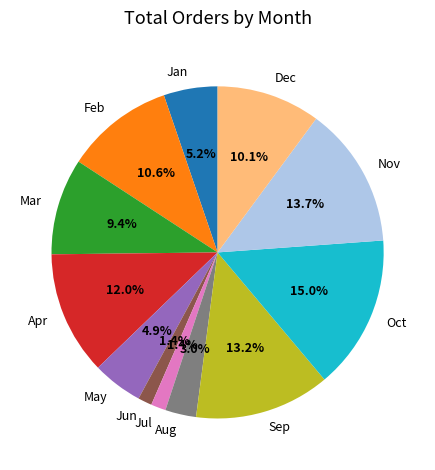

Is Jul the majority of the pie?

No